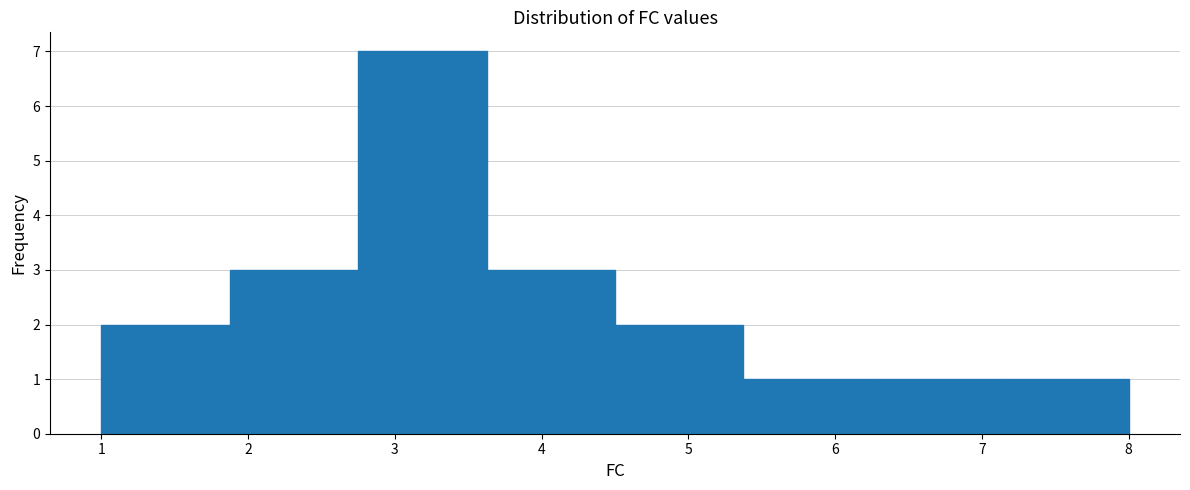

Reading left to right, list every bar in this chart as the range it spans on the x-axis followed by its height. Neither the bar edges nor the heights are printed on the chart, so give them approximately, as read against the axes.

1.0 to 1.9: 2
1.9 to 2.8: 3
2.8 to 3.6: 7
3.6 to 4.5: 3
4.5 to 5.4: 2
5.4 to 6.3: 1
6.3 to 7.1: 1
7.1 to 8.0: 1